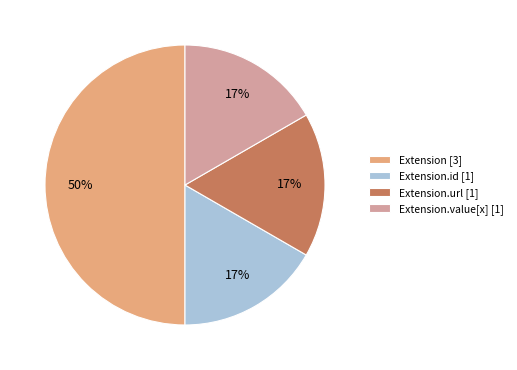

What is the largest slice in the pie chart?

Extension [3]